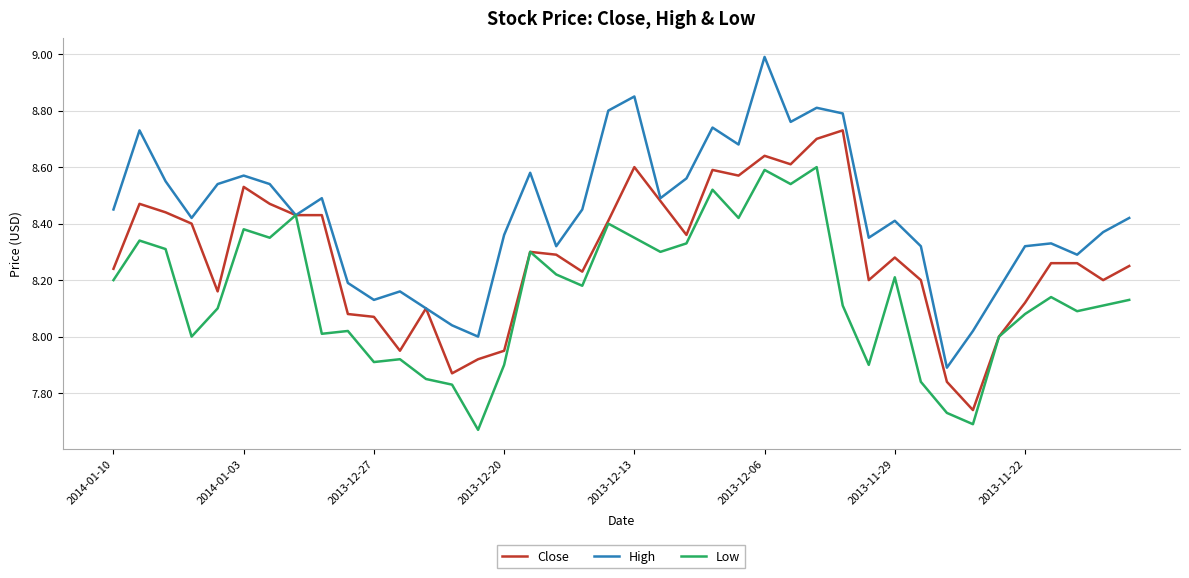

What is the maximum value for High?

9.0